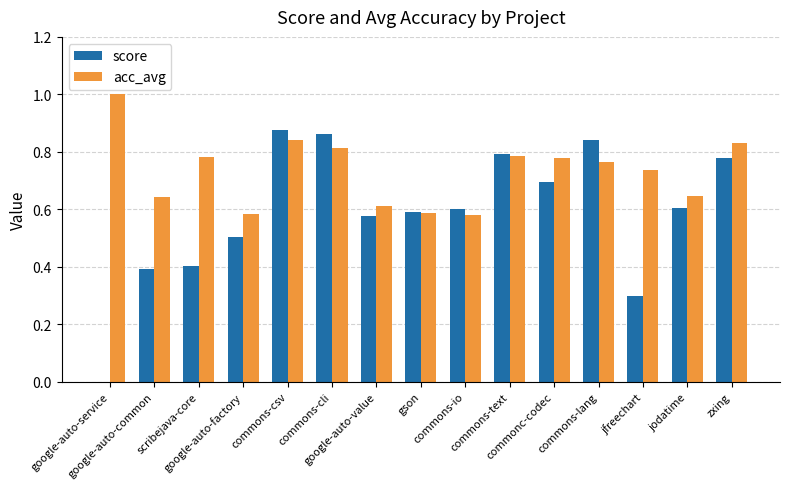

Which series has the largest total across all categories?

acc_avg